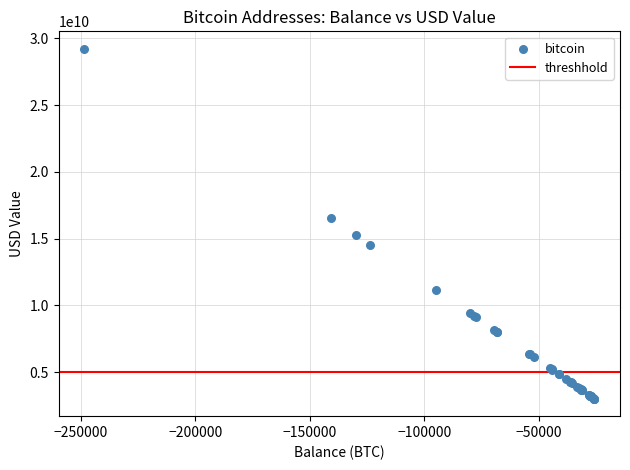

What Y value in the scatter plot is closest to 16114665190?

16525273616.0